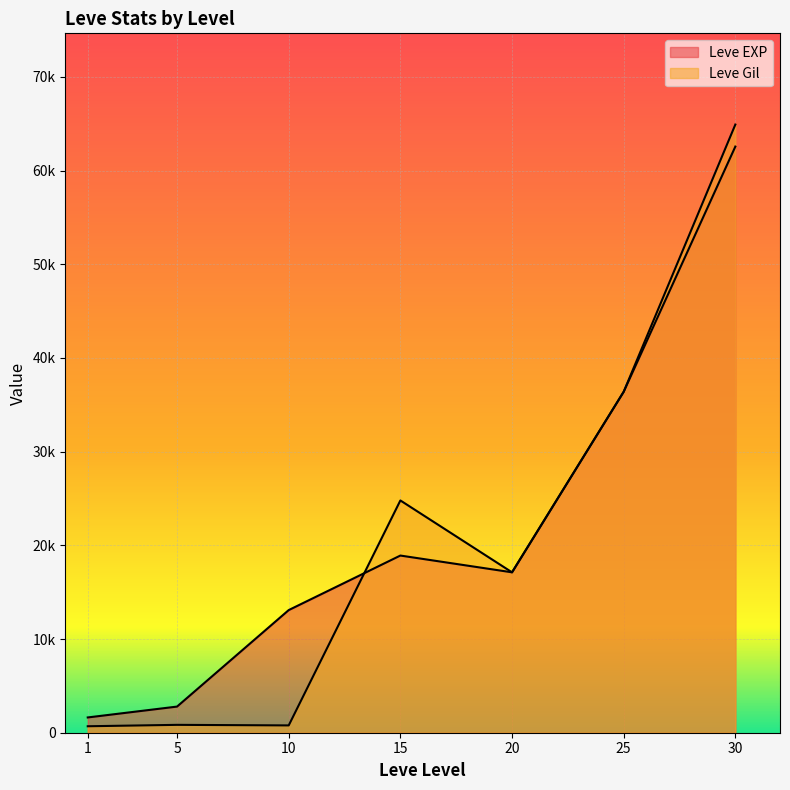

True or false: Leve Gil has a value of 64910 at 30.

True